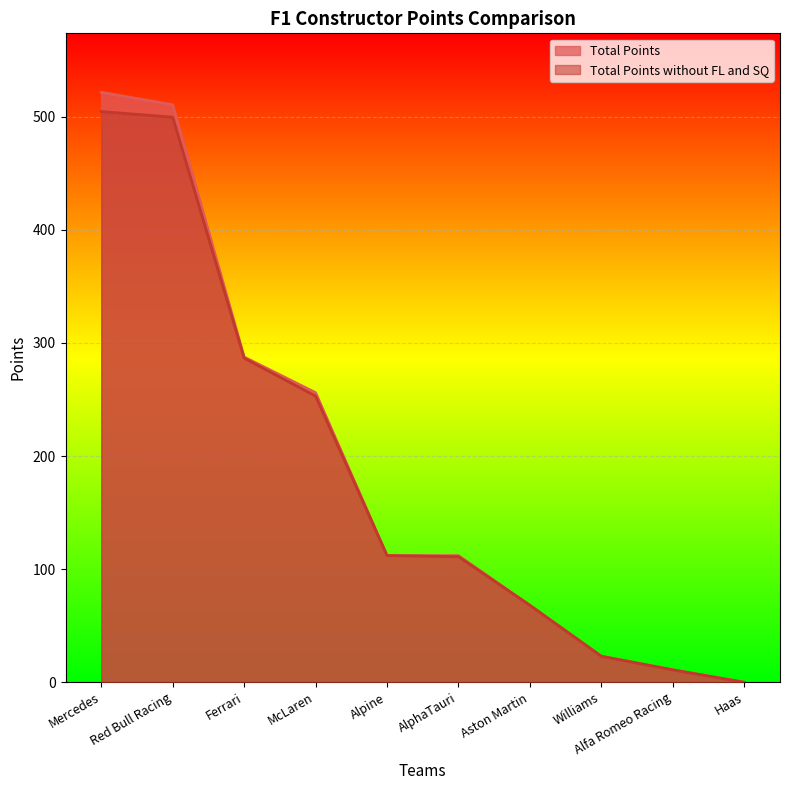

At which category is the sum across all series the highest?

Mercedes